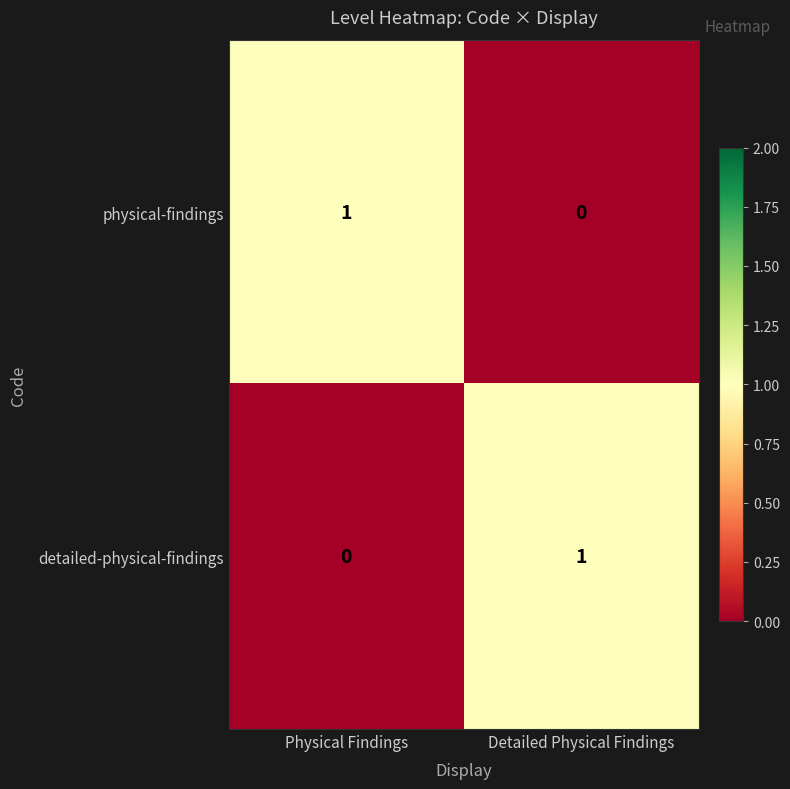

Where is detailed-physical-findings nearest to the value 0?

Physical Findings